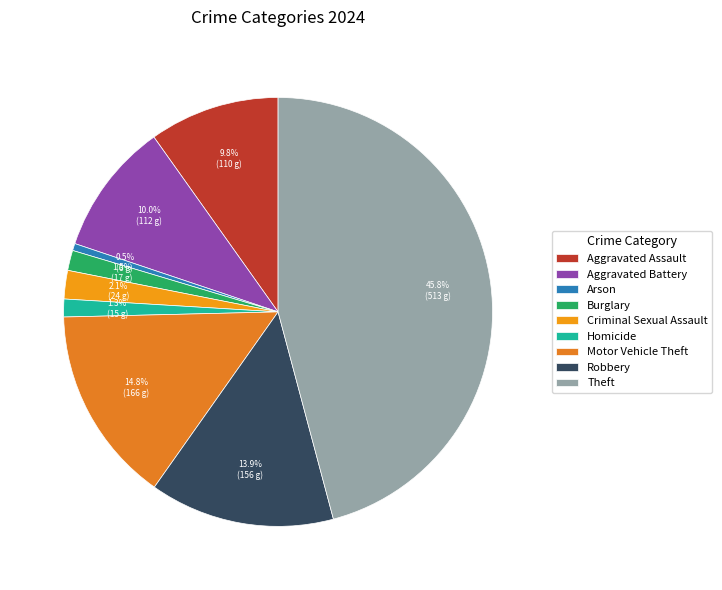

What is the smallest slice in the pie chart?

Arson